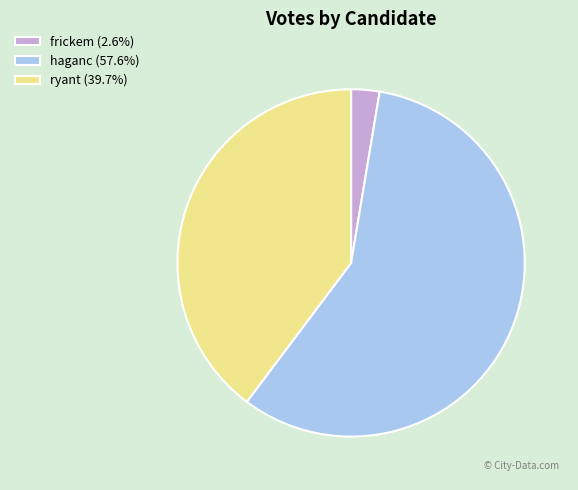

The ryant slice represents 54% of the pie. True or false?

False